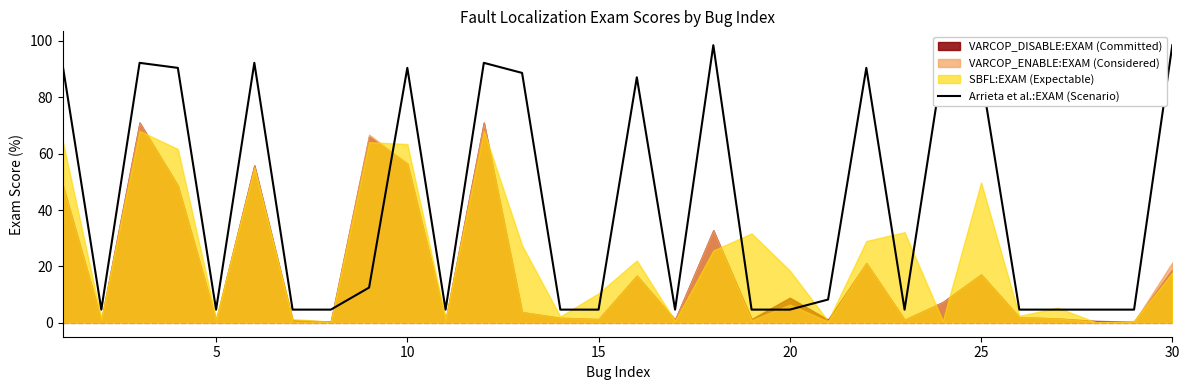

What is the lowest value of the Arrieta et al.:EXAM (Scenario) series?

4.7